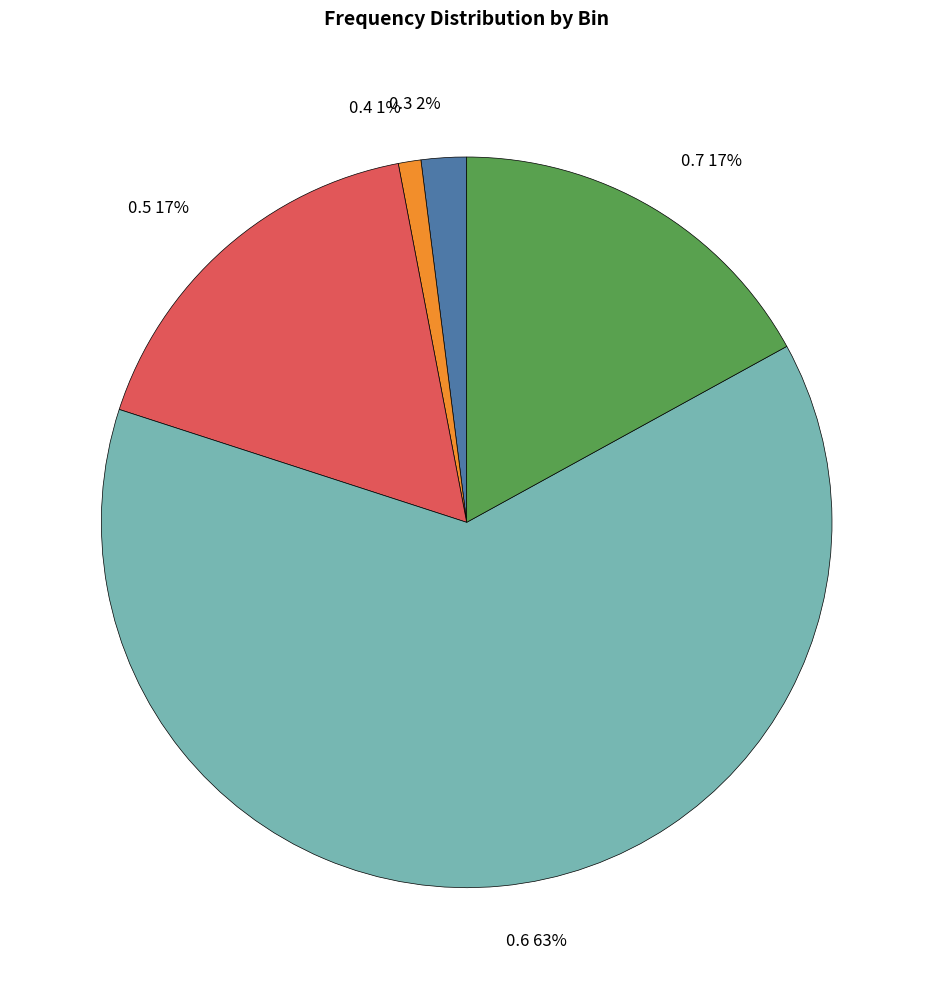

Between 0.5 and 0.3, which is larger?

0.5